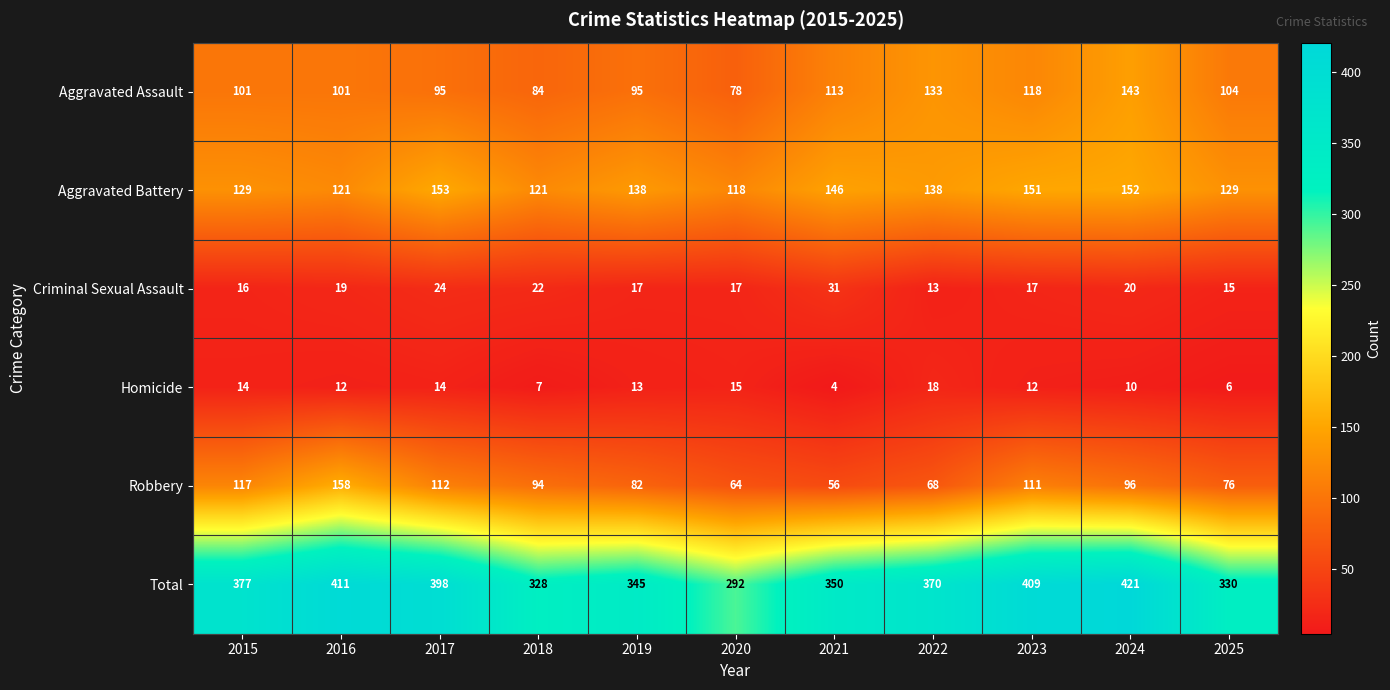

At which category does the chart reach its minimum across all series?

2021